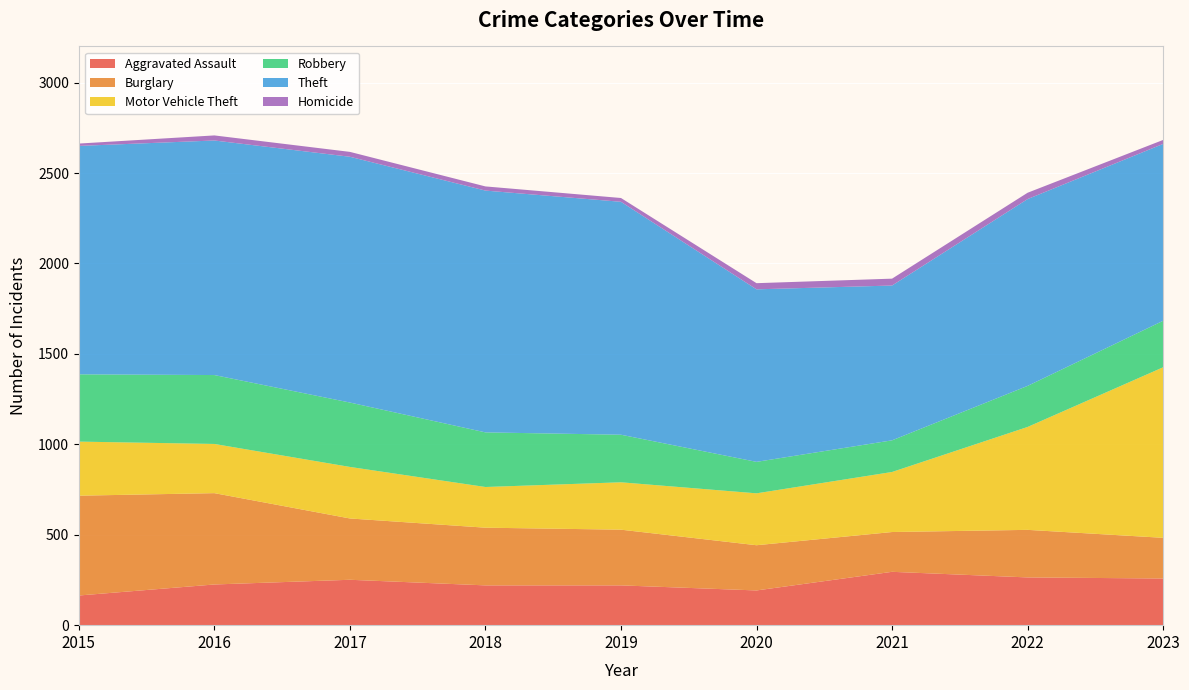

Reading left to right, list all the values displayed in this chart.

Aggravated Assault: 2015=164	2016=225	2017=251	2018=220	2019=220	2020=192	2021=295	2022=264	2023=258
Burglary: 2015=552	2016=505	2017=339	2018=319	2019=308	2020=250	2021=220	2022=263	2023=225
Motor Vehicle Theft: 2015=299	2016=272	2017=285	2018=225	2019=262	2020=287	2021=332	2022=569	2023=943
Robbery: 2015=372	2016=381	2017=356	2018=302	2019=263	2020=174	2021=175	2022=227	2023=257
Theft: 2015=1263	2016=1297	2017=1359	2018=1337	2019=1288	2020=954	2021=856	2022=1033	2023=978
Homicide: 2015=13	2016=28	2017=27	2018=23	2019=21	2020=34	2021=38	2022=35	2023=22